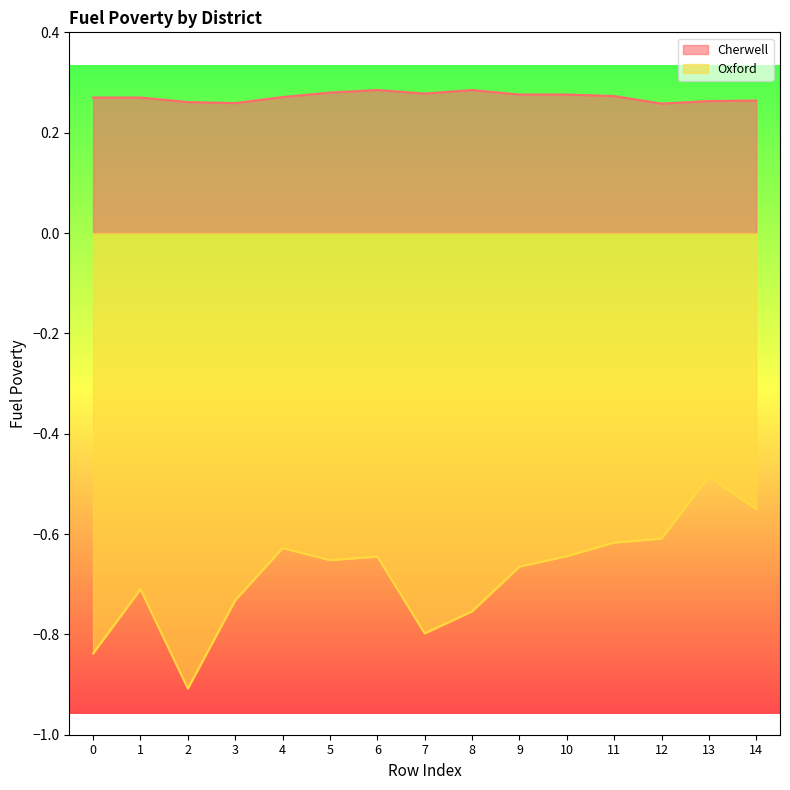

At which category does Cherwell reach its first local peak?

6